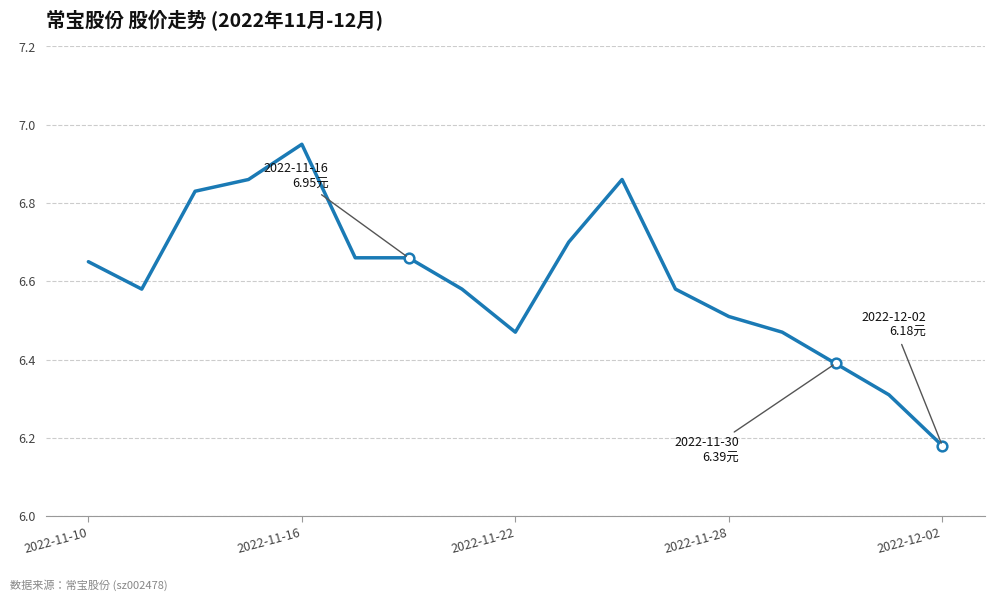

What is the difference between the maximum and minimum values?

0.8